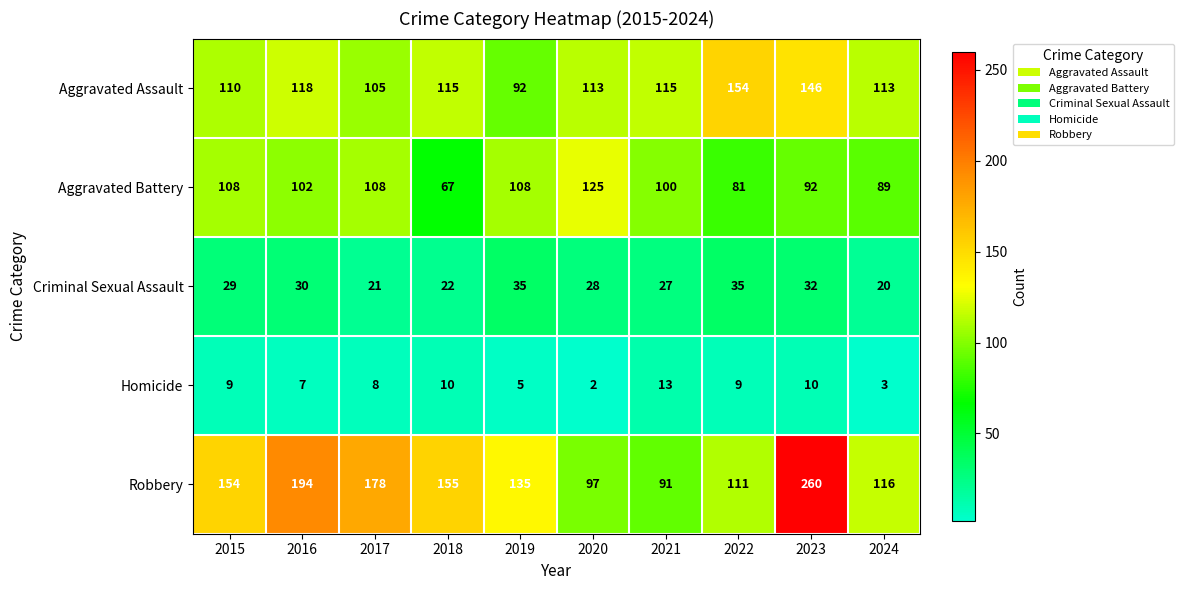

Read the Robbery value at 2022, to the nearest 10.

110